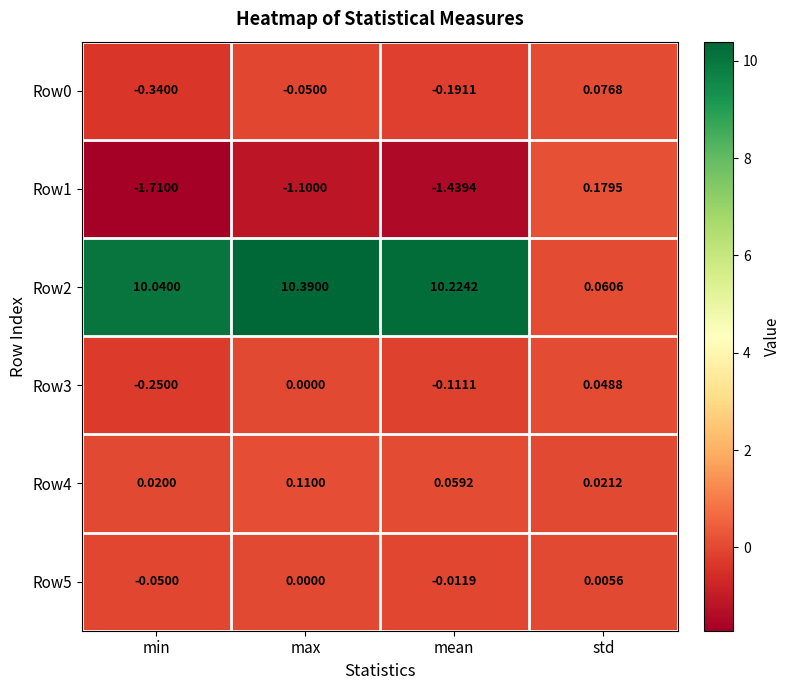

Rank the categories by Row4 value from lowest to highest.

min, std, mean, max